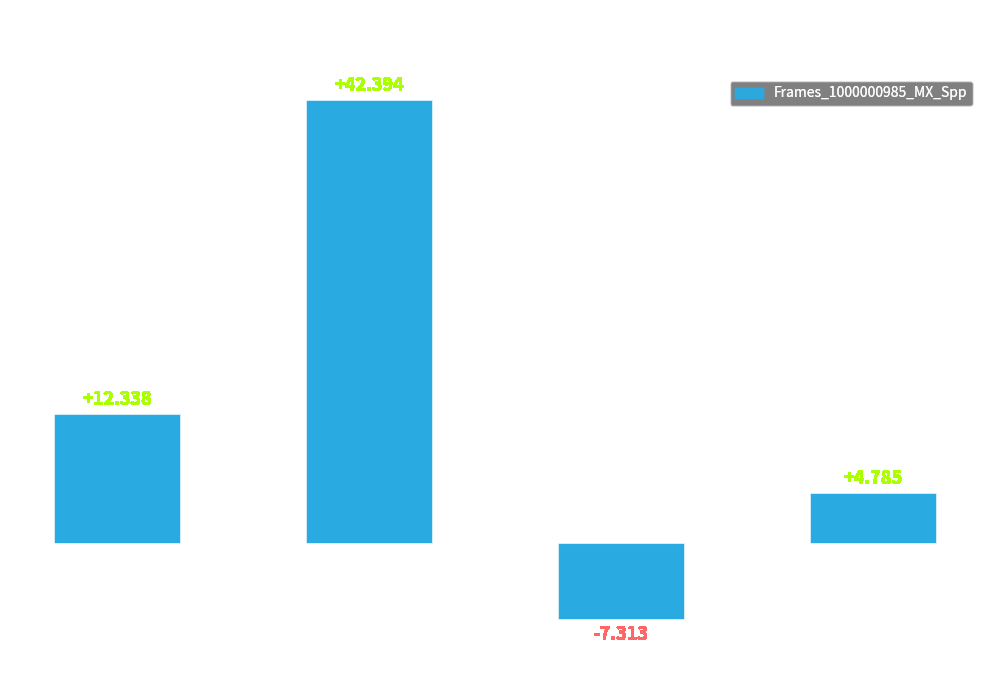

At which category does the chart reach its peak across all series?

Smax